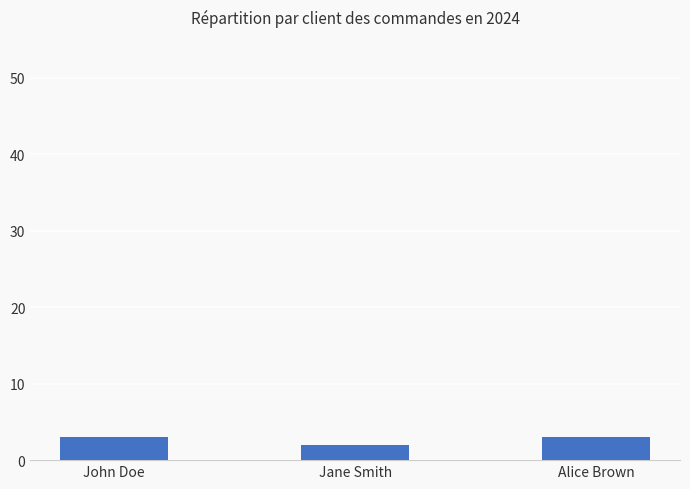

Reading left to right, extract all data points from this chart.

3	2	3